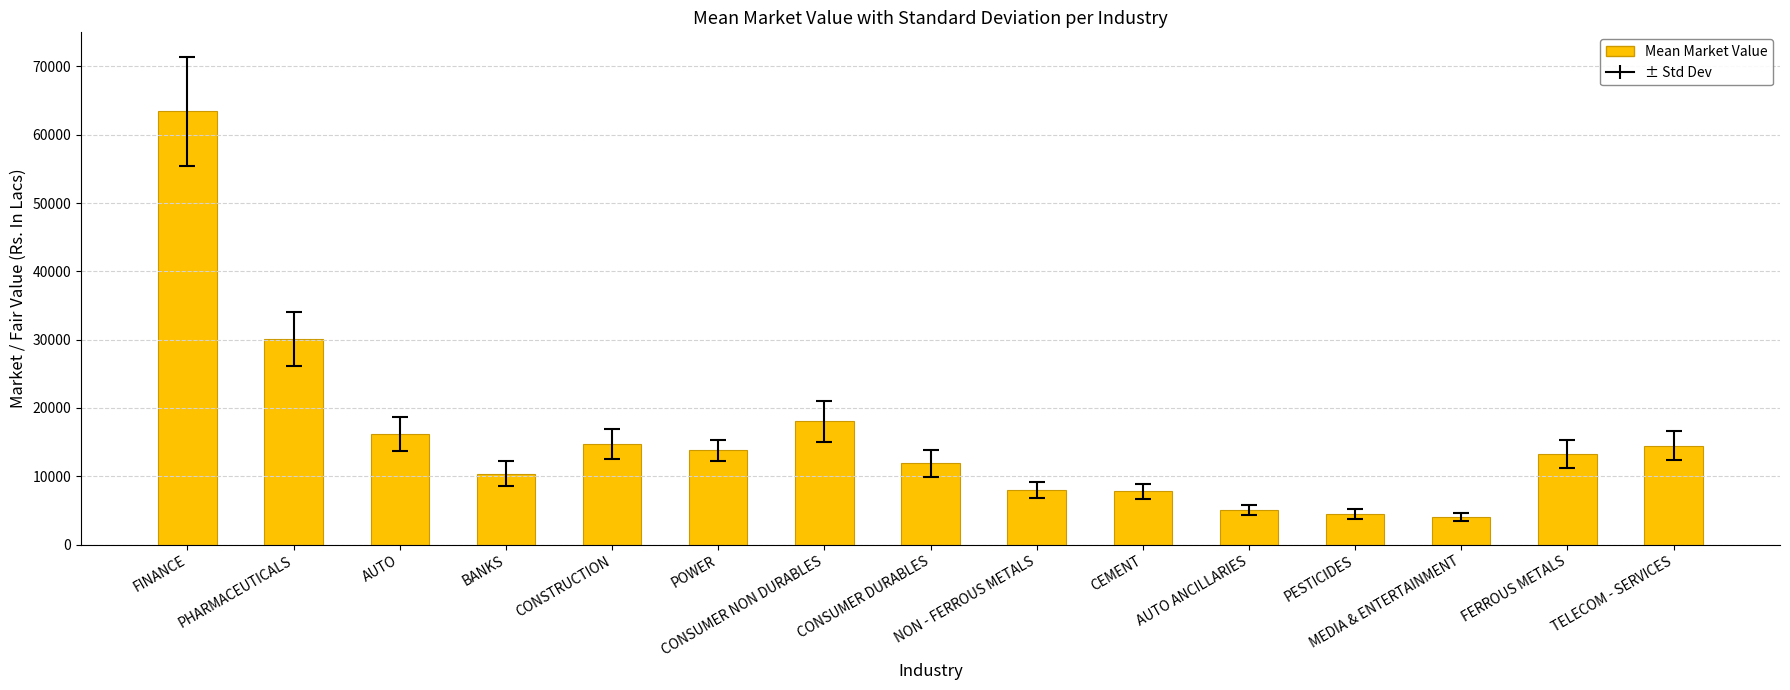

Are the bars horizontal?

No